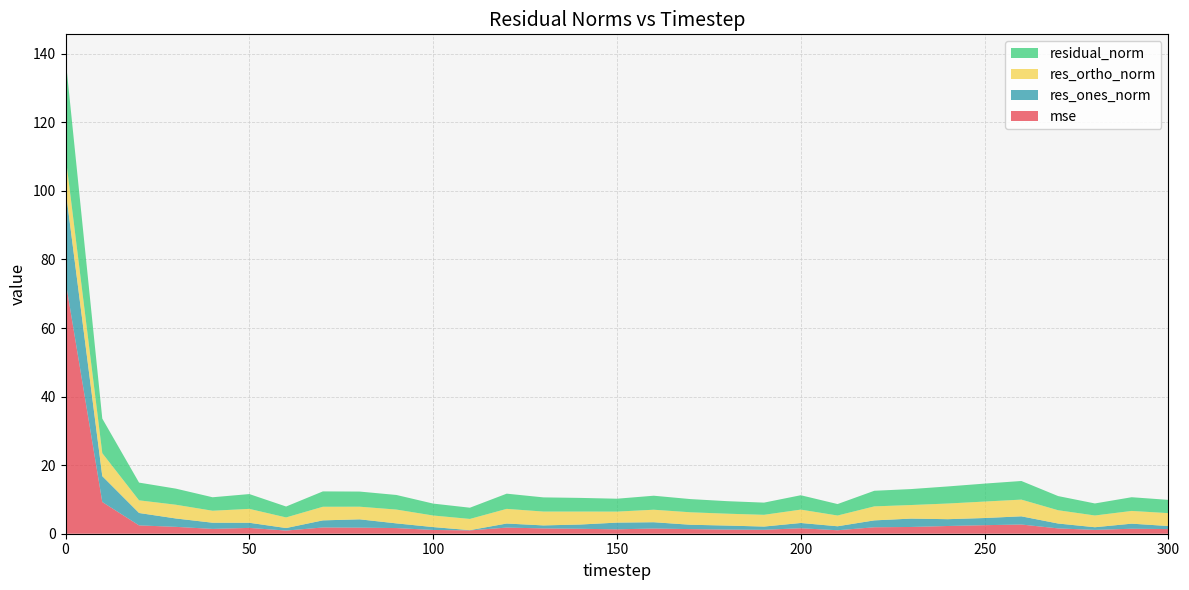

Reading right to left, extract all data points from this chart.

mse: 300=1.4	290=1.5	280=1.1	270=1.6	260=2.7	250=2.5	240=2.3	230=2.0	220=1.9	210=1.0	200=1.6	190=1.1	180=1.2	170=1.3	160=1.5	150=1.3	140=1.4	130=1.6	120=1.8	110=1.0	100=1.1	90=1.6	80=1.8	70=1.8	60=0.9	50=1.7	40=1.4	30=2.0	20=2.4	10=9.3	0=73.8
res_ones_norm: 300=0.9	290=1.5	280=0.8	270=1.4	260=2.4	250=2.1	240=2.0	230=2.4	220=2.0	210=1.2	200=1.5	190=0.9	180=1.2	170=1.3	160=1.8	150=2.0	140=1.2	130=0.9	120=1.2	110=0.1	100=0.8	90=1.4	80=2.4	70=2.1	60=0.7	50=1.5	40=1.8	30=2.4	20=3.6	10=7.5	0=26.8
res_ortho_norm: 300=3.8	290=3.7	280=3.4	270=3.9	260=4.9	250=4.8	240=4.6	230=4.0	220=4.1	210=3.1	200=3.9	190=3.4	180=3.5	170=3.6	160=3.6	150=3.2	140=3.8	130=4.0	120=4.3	110=3.3	100=3.4	90=4.0	80=3.7	70=4.0	60=3.1	50=4.1	40=3.5	30=4.0	20=3.7	10=6.7	0=9.7
residual_norm: 300=3.9	290=4.0	280=3.5	270=4.1	260=5.4	250=5.2	240=5.0	230=4.7	220=4.6	210=3.3	200=4.2	190=3.6	180=3.7	170=3.9	160=4.1	150=3.8	140=4.0	130=4.1	120=4.4	110=3.3	100=3.5	90=4.3	80=4.4	70=4.5	60=3.2	50=4.3	40=3.9	30=4.7	20=5.2	10=10.1	0=28.5